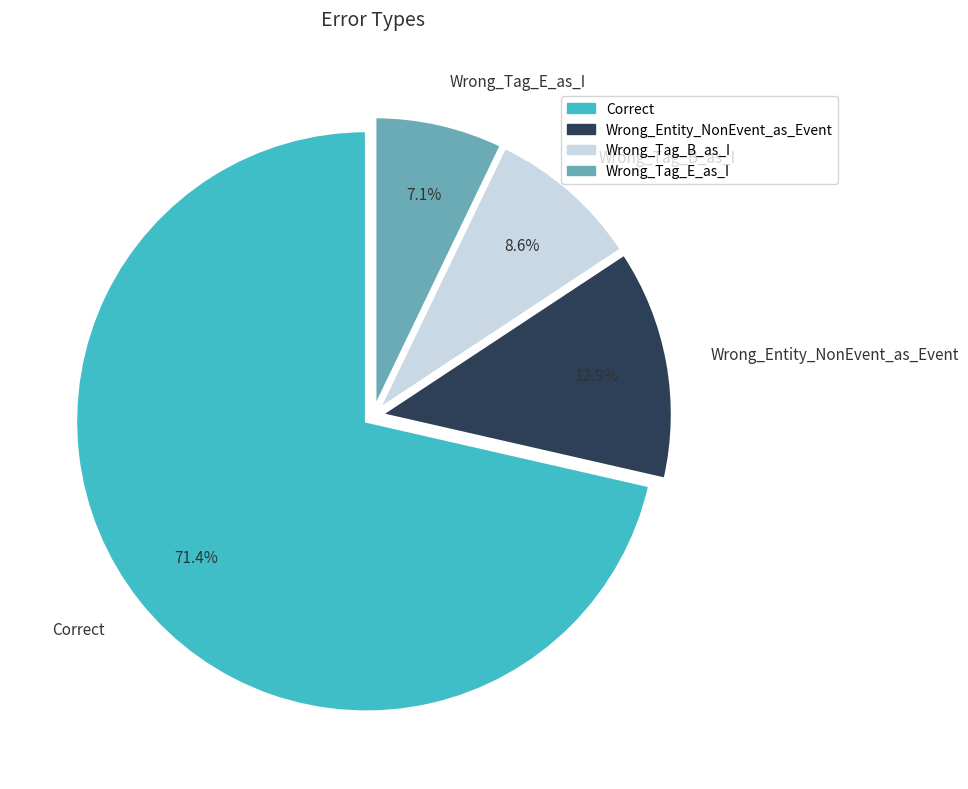

To the nearest percent, what is the combined percentage of Wrong_Tag_E_as_I and Wrong_Tag_B_as_I?

16%